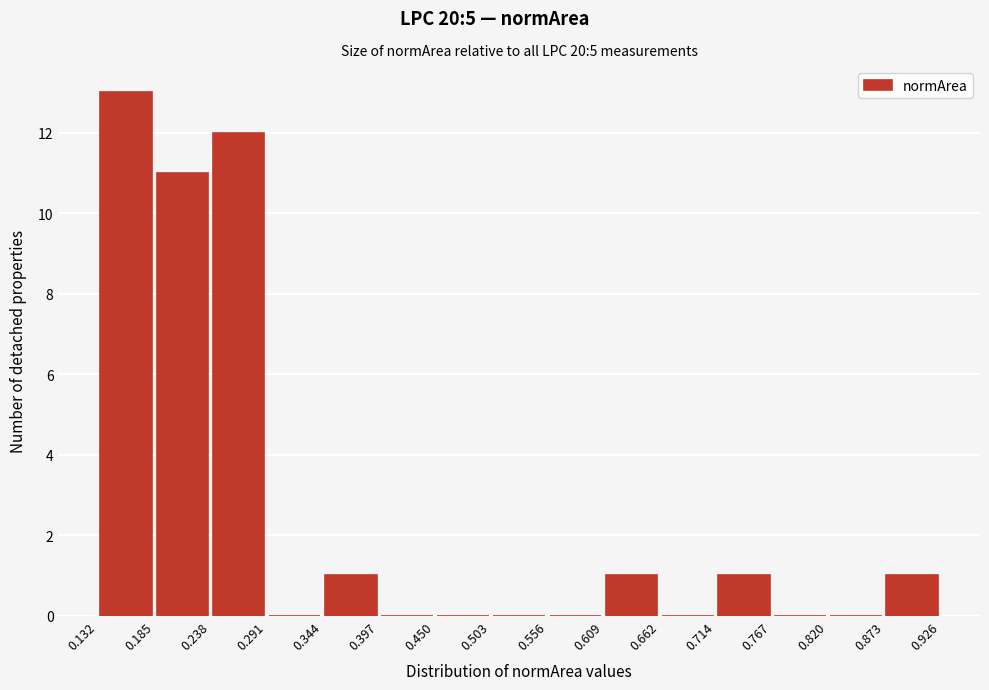

Reading left to right, transcribe this chart: for each bar, give the range it covers on the x-axis and its height. The values are not printed on the chart, so give them approximately, as read against the axis.

0.132 to 0.185: 13
0.185 to 0.238: 11
0.238 to 0.291: 12
0.291 to 0.344: 0
0.344 to 0.397: 1
0.397 to 0.450: 0
0.450 to 0.503: 0
0.503 to 0.556: 0
0.556 to 0.609: 0
0.609 to 0.662: 1
0.662 to 0.714: 0
0.714 to 0.767: 1
0.767 to 0.820: 0
0.820 to 0.873: 0
0.873 to 0.926: 1